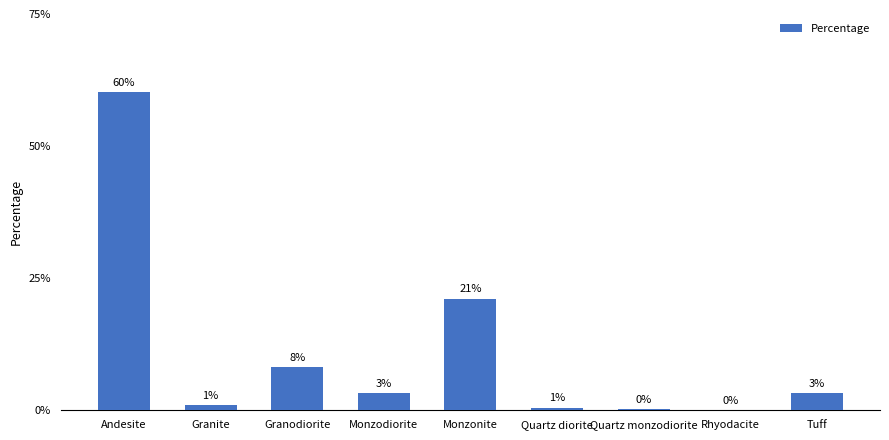

At which category does the chart reach its peak across all series?

Andesite